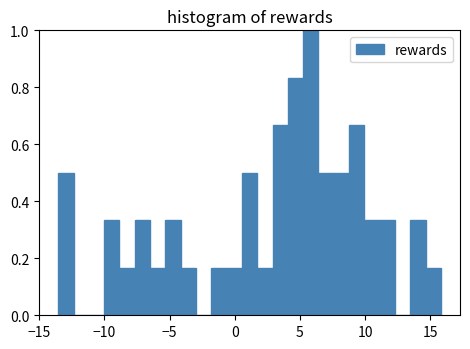

Around what value on the x-axis is the tallest bar? Give the approximate position of its centre, as read against the axis.

6.0